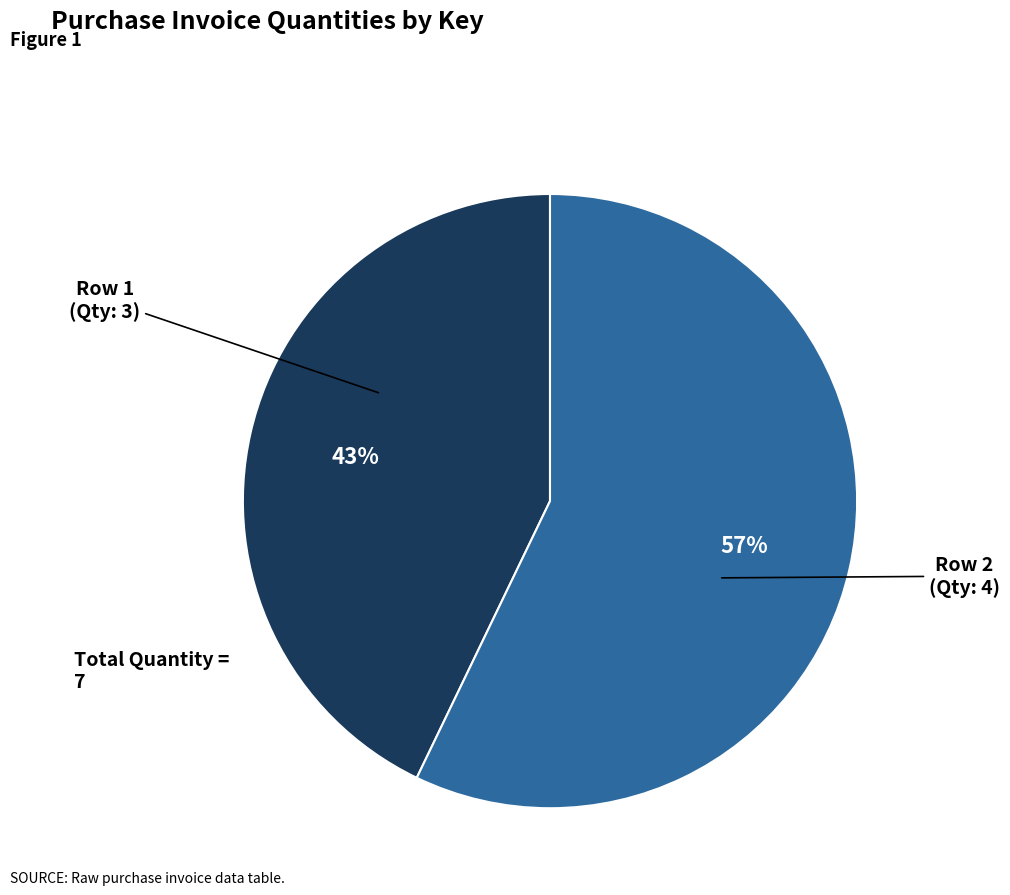

Does any single category account for the majority?

Yes